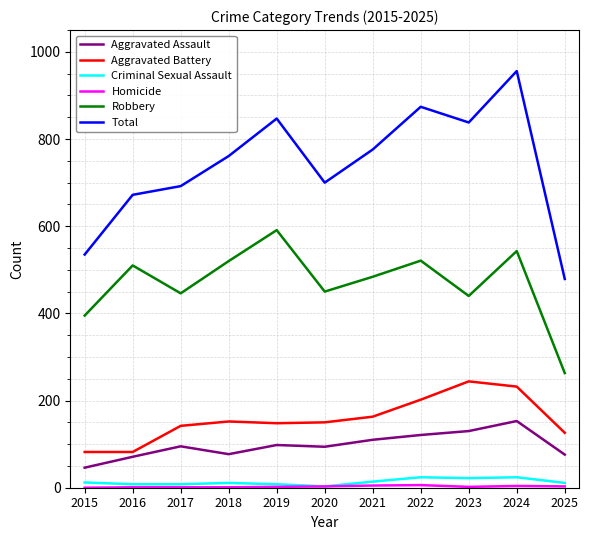

True or false: Aggravated Battery has more than 0 points higher than both neighbors.

True